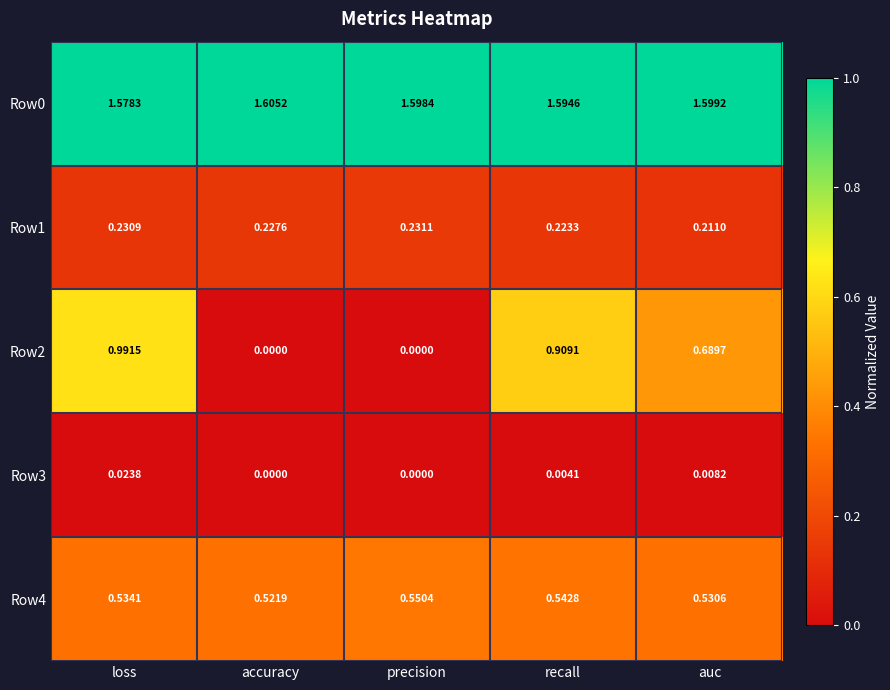

Where is Row4 nearest to the value 0?

accuracy